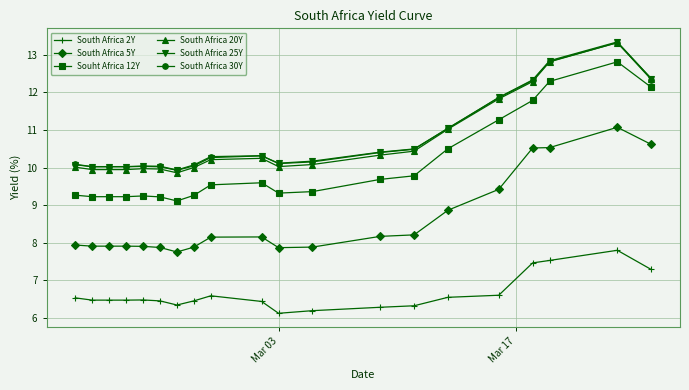

True or false: South Africa 5Y has more than 0 points higher than both neighbors.

True